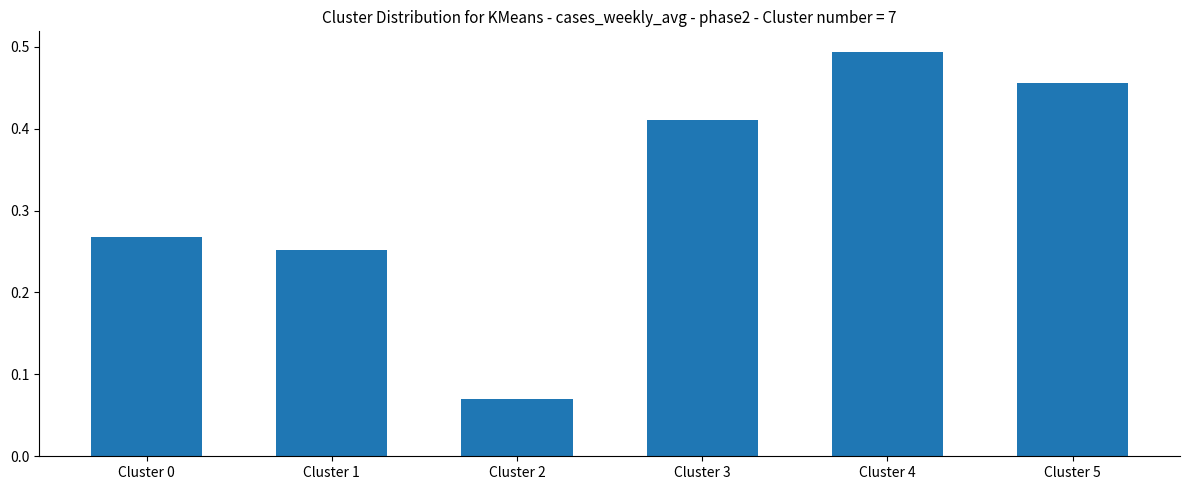

List the labels in order of value, smallest first.

Cluster 2, Cluster 1, Cluster 0, Cluster 3, Cluster 5, Cluster 4